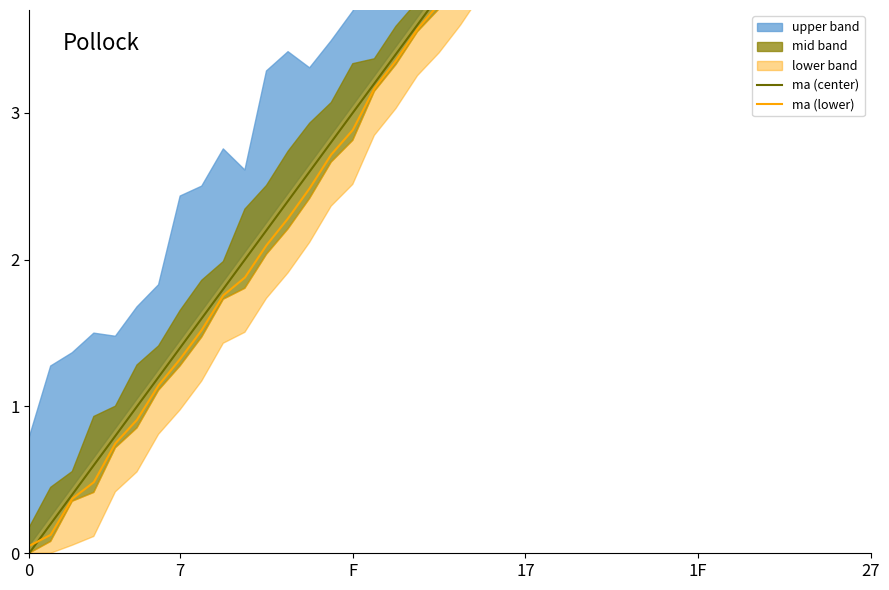

At which label does ma (lower) reach its peak?

27